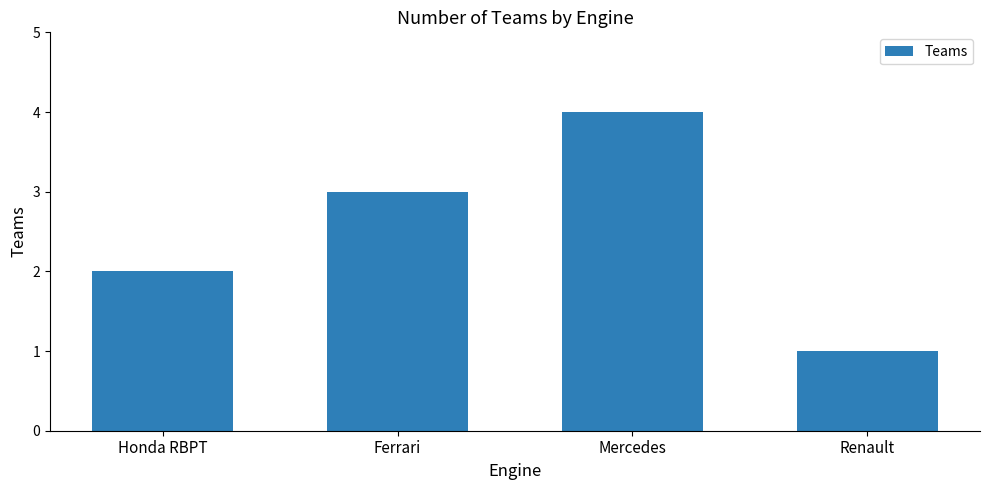

Which label corresponds to the largest value in the chart?

Mercedes